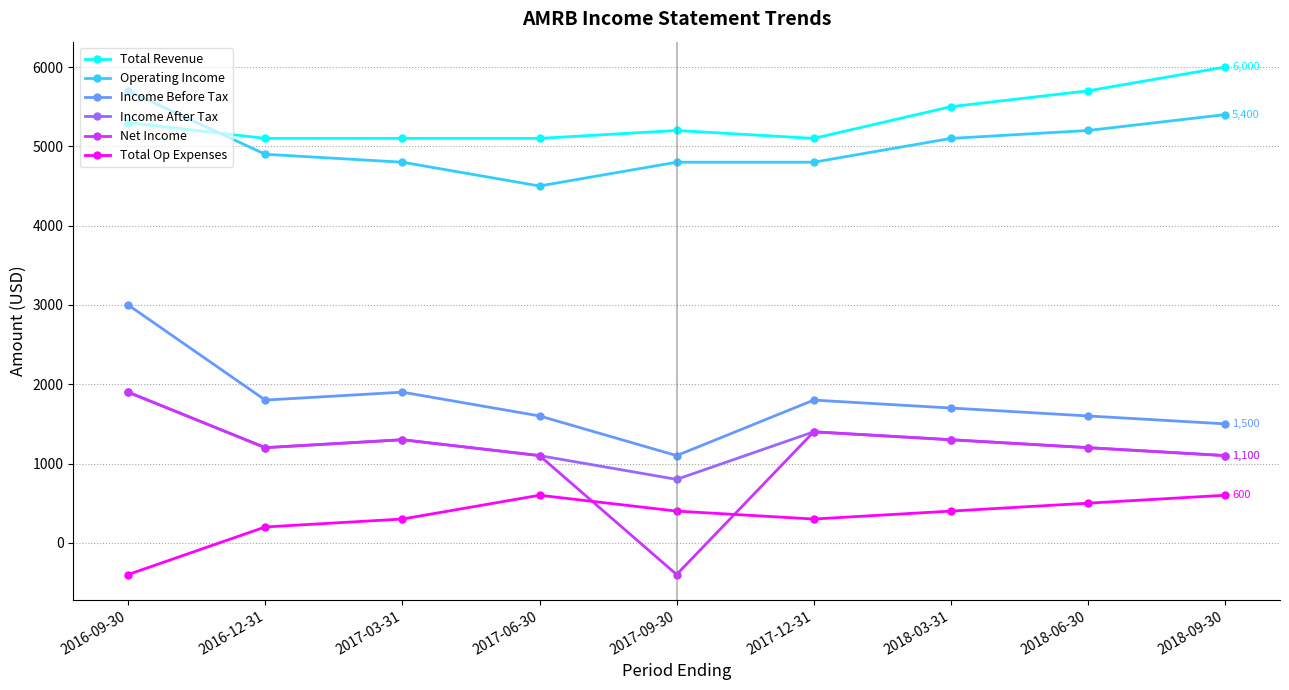

At which category is the sum across all series the highest?

2016-09-30